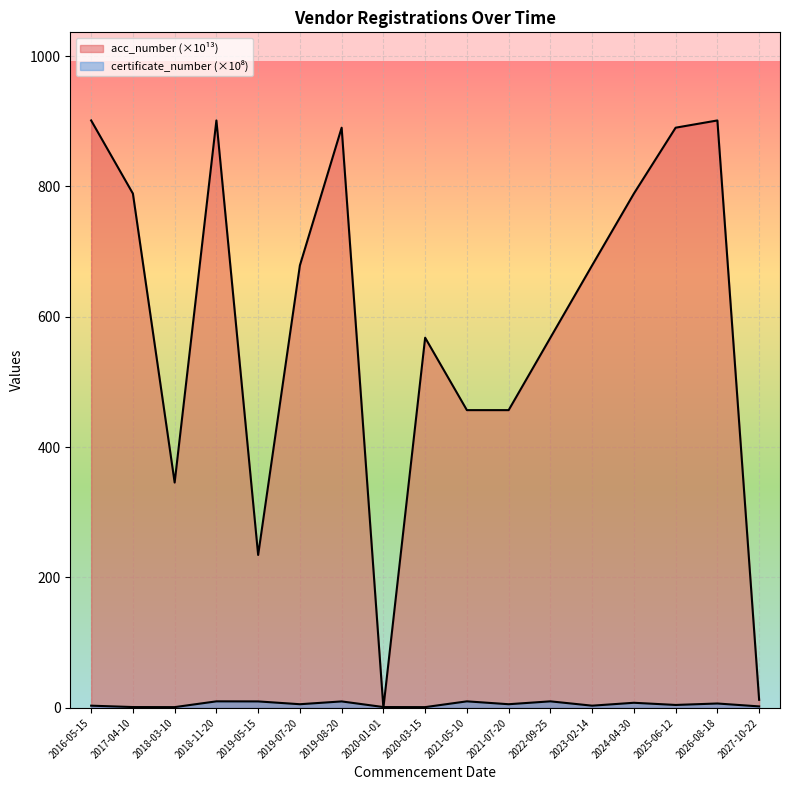

Between 2019-05-15 and 2020-01-01, which series saw the biggest shift?

acc_number